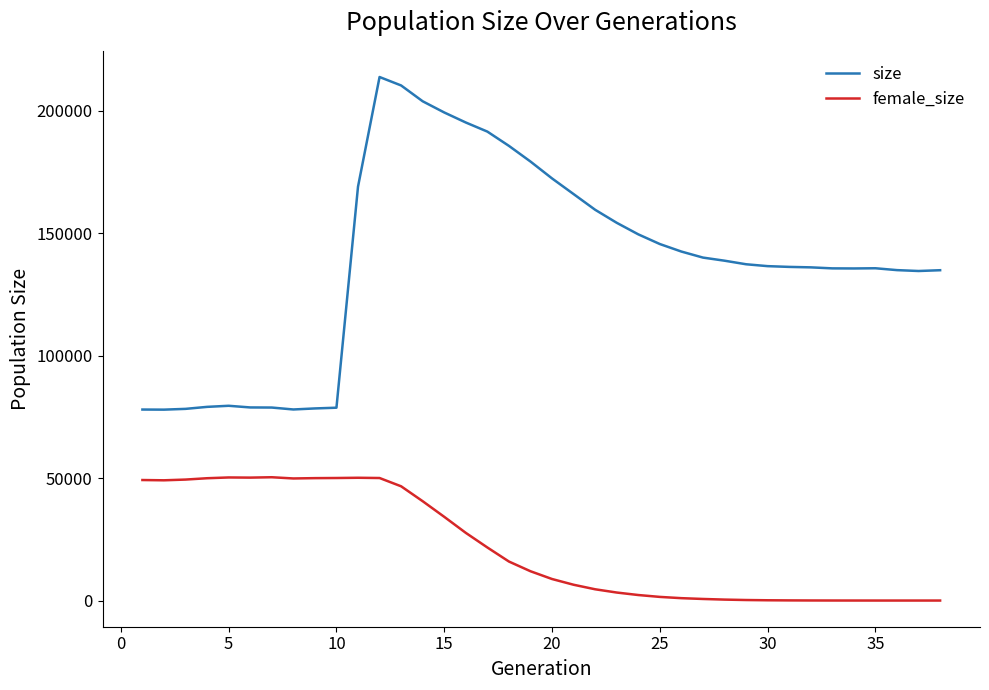

True or false: female_size and size intersect in this chart.

False